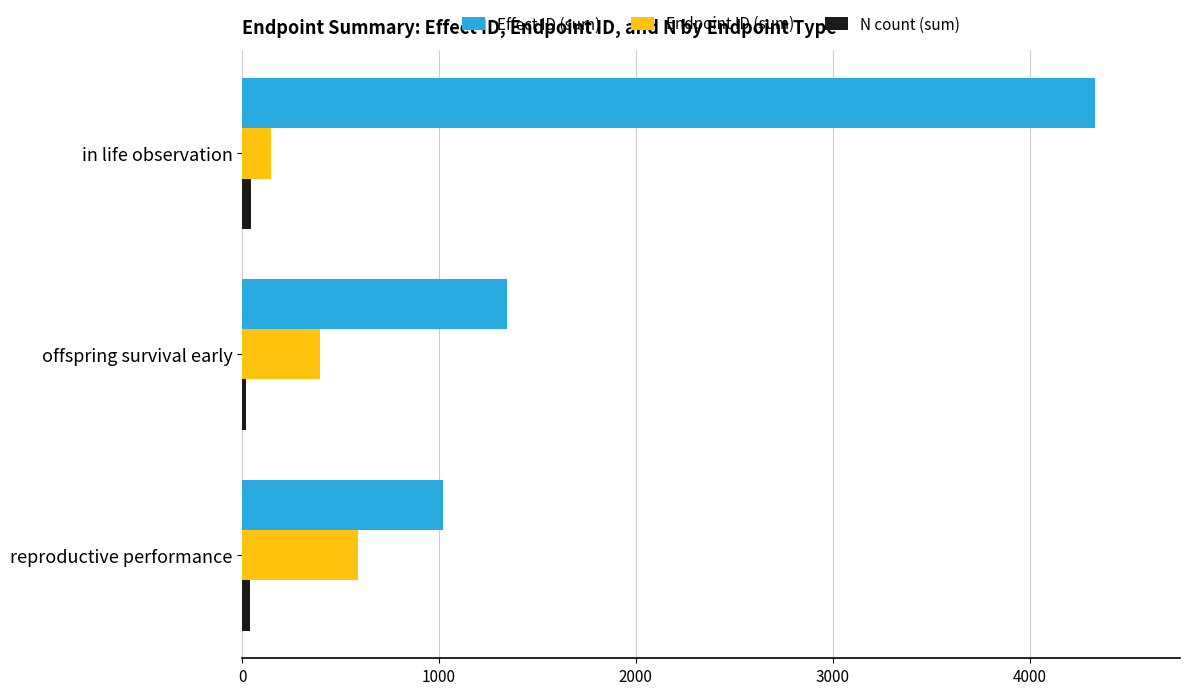

What is the maximum value for Endpoint ID (sum)?

589